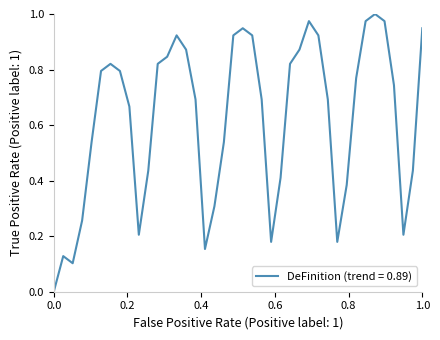

Reading left to right, extract all data points from this chart.

0.0	0.1	0.1	0.3	0.5	0.8	0.8	0.8	0.7	0.2	0.4	0.8	0.8	0.9	0.9	0.7	0.2	0.3	0.5	0.9	0.9	0.9	0.7	0.2	0.4	0.8	0.9	1.0	0.9	0.7	0.2	0.4	0.8	1.0	1.0	1.0	0.7	0.2	0.4	0.9